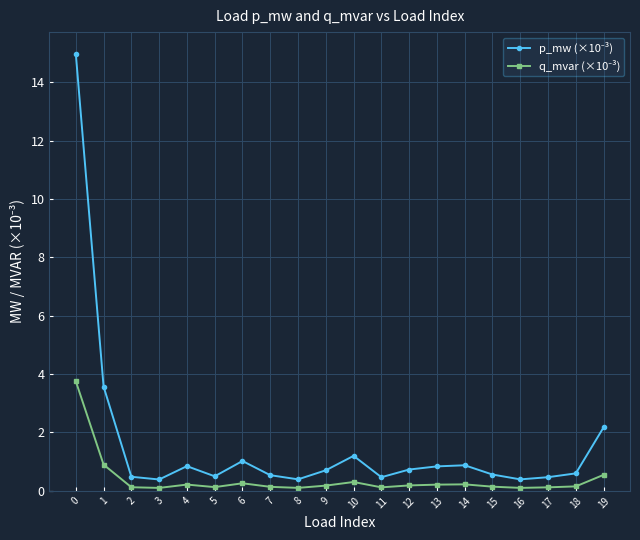

What is the greatest value displayed?

15.0